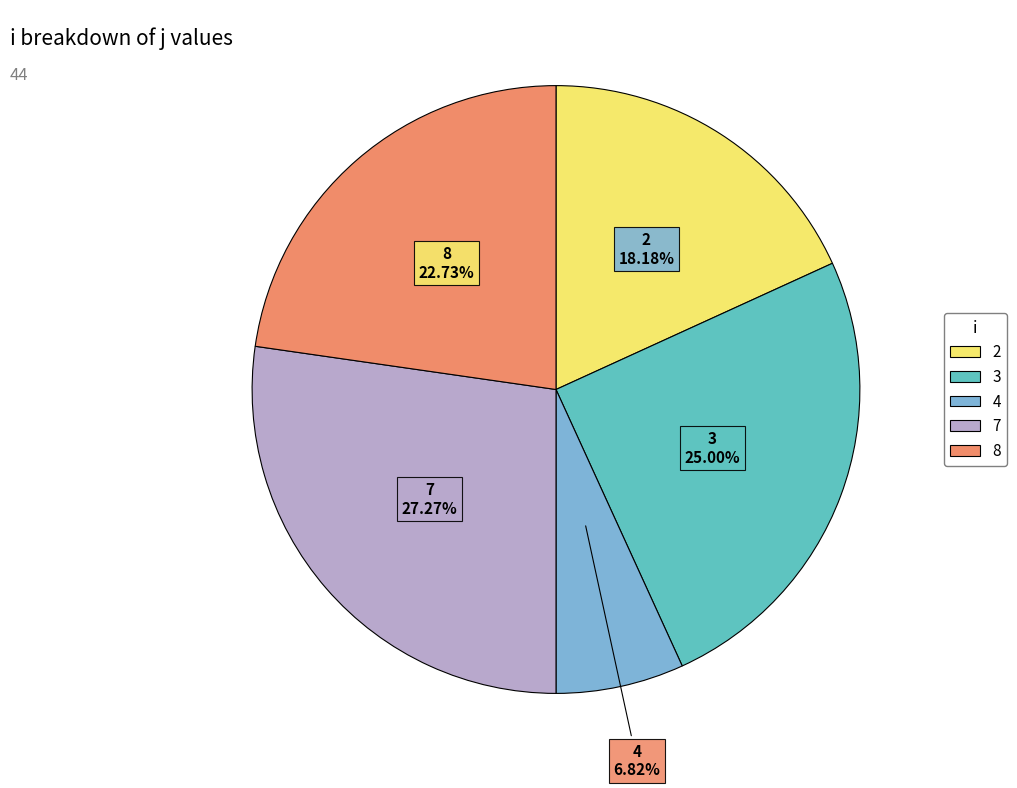

Which slice is the smallest?

4